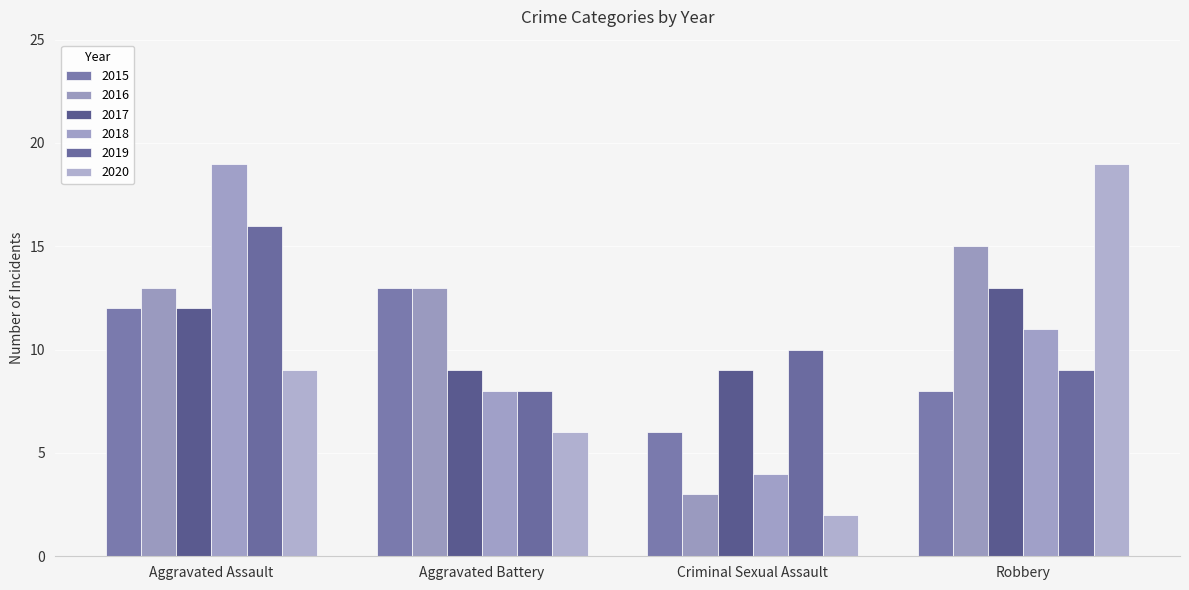

What is the sum of the 2019 values at Aggravated Assault and Robbery?

25